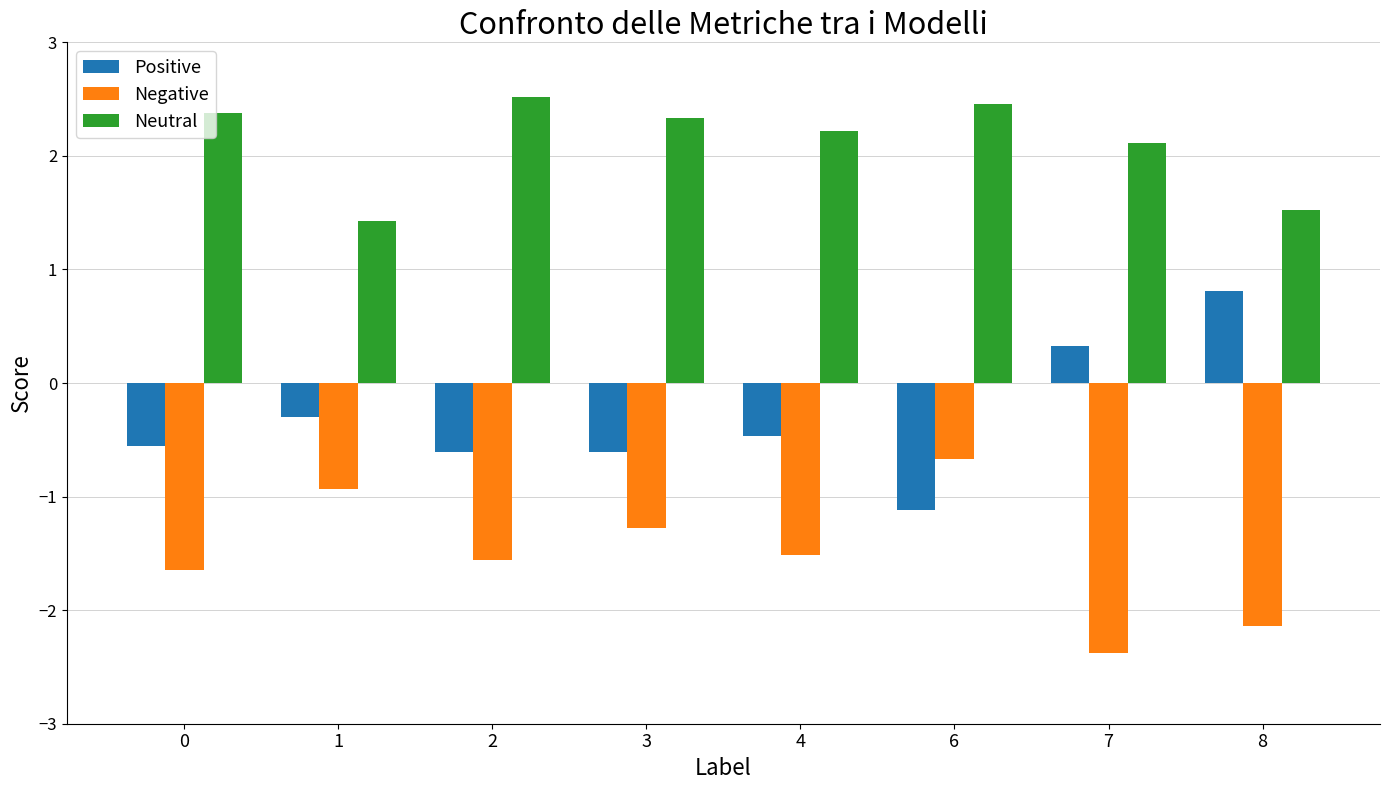

Reading right to left, what are all the values shown in this chart?

Positive: 8=0.8	7=0.3	6=-1.1	4=-0.5	3=-0.6	2=-0.6	1=-0.3	0=-0.6
Negative: 8=-2.1	7=-2.4	6=-0.7	4=-1.5	3=-1.3	2=-1.6	1=-0.9	0=-1.6
Neutral: 8=1.5	7=2.1	6=2.5	4=2.2	3=2.3	2=2.5	1=1.4	0=2.4